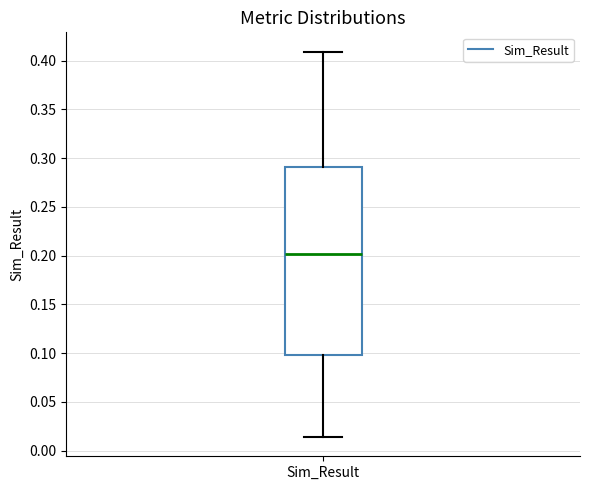

Read this box plot against the y-axis: the position of the median line, the range covered by the box, and the ends of both whiskers. The values are not printed on the chart, so give them approximately, as read against the axis.

median 0.200, box 0.100 to 0.290, whiskers 0.015 to 0.410